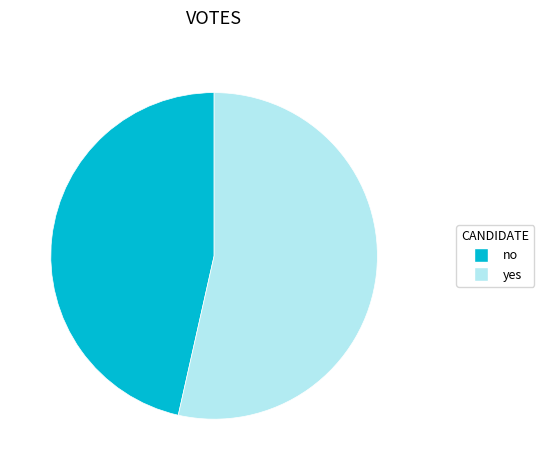

Which slice is the smallest?

no